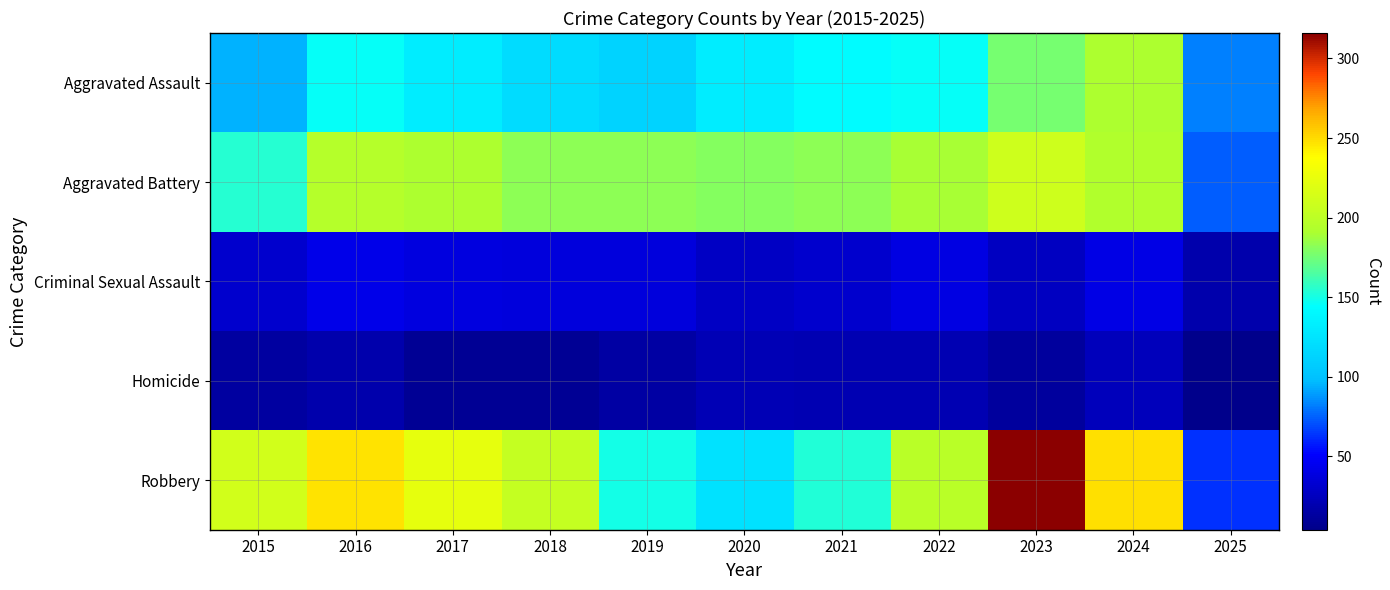

At how many categories does at least one series exceed 14?

11